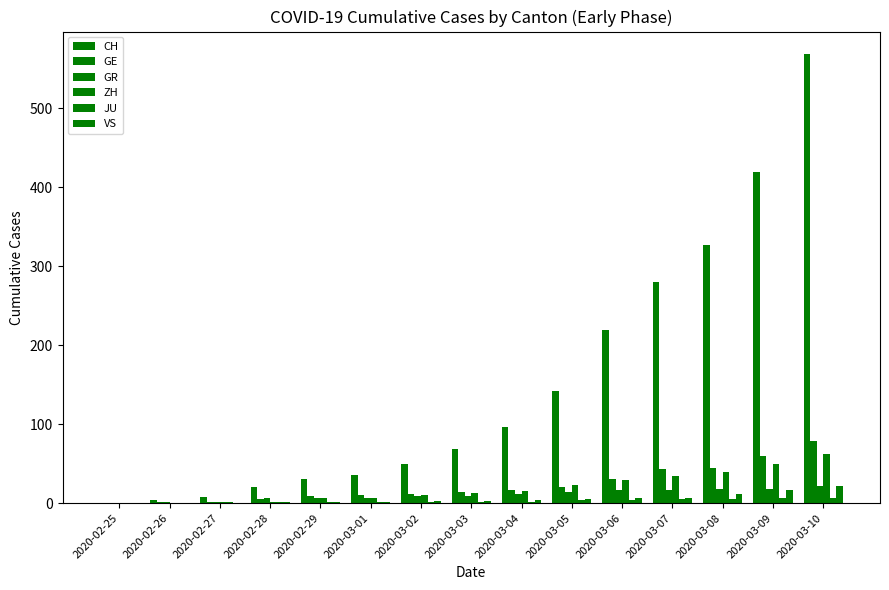

True or false: VS has a value of 3 at 2020-03-03.

True